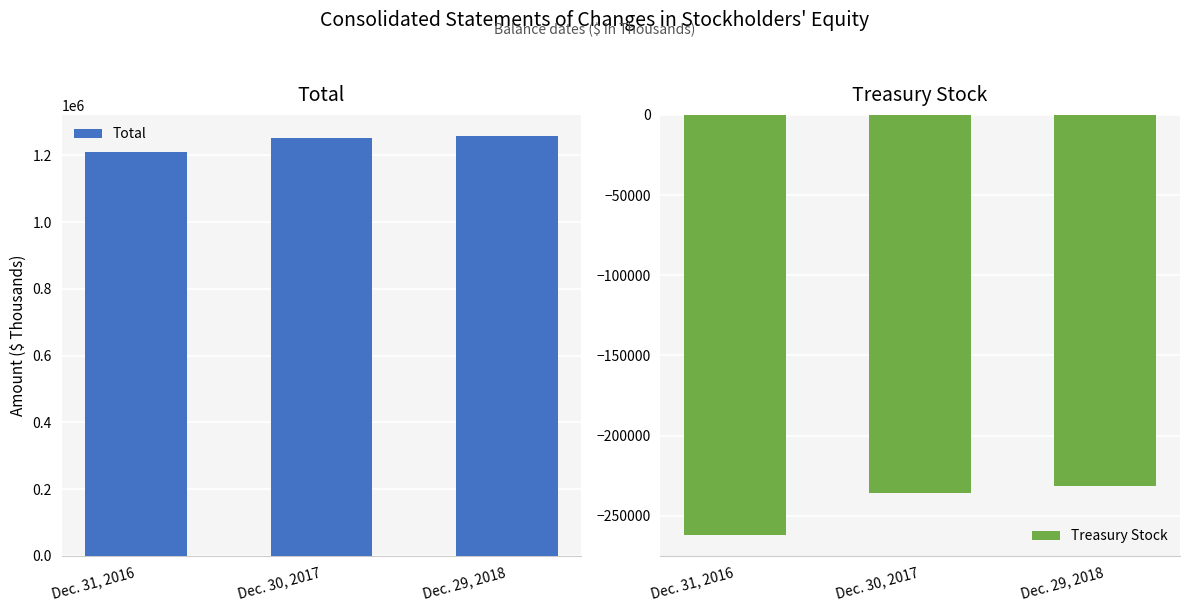

At which label does Total first exceed 1250677?

Dec. 29, 2018